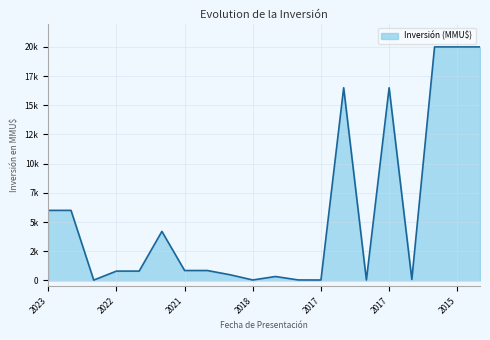

What is the maximum value shown in the chart?

20000